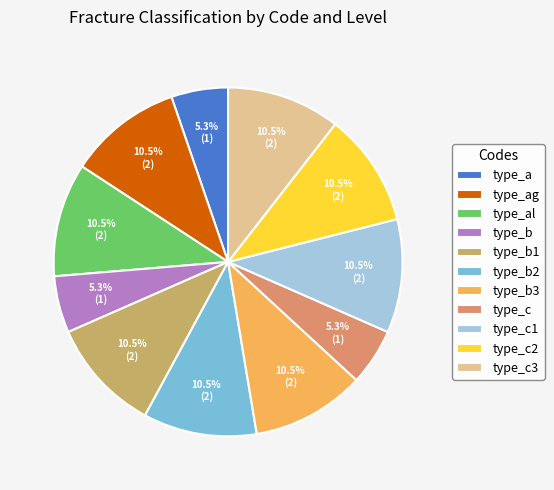

Which slice is the smallest?

type_a